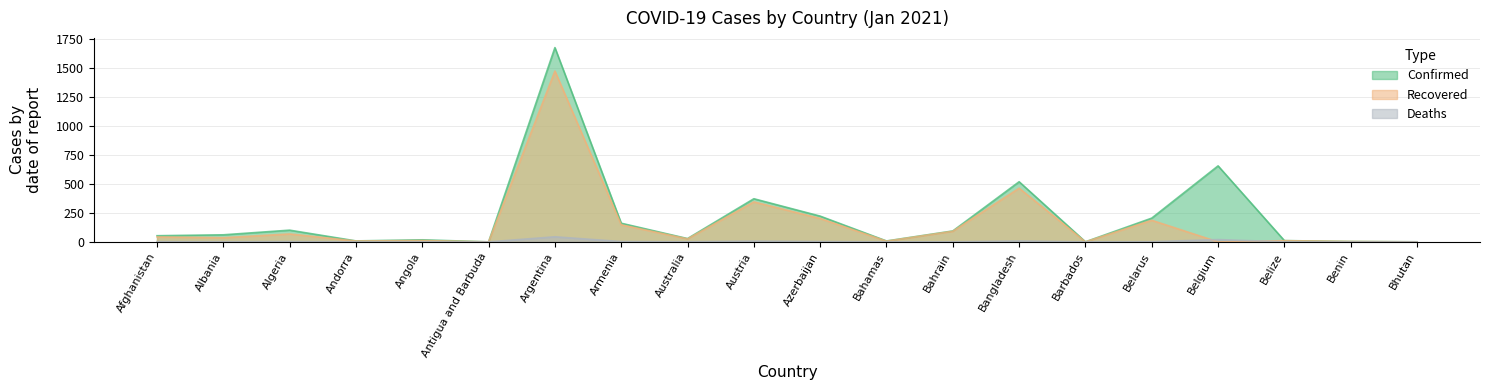

What are all the series names shown in the legend?

Confirmed, Recovered, Deaths